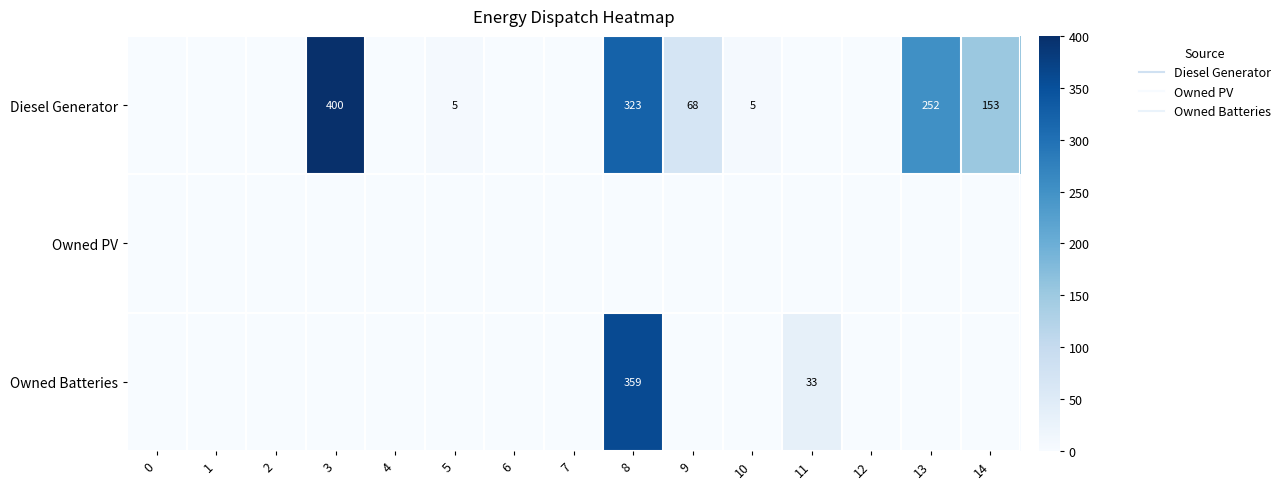

How many categories are shown in the chart?

15